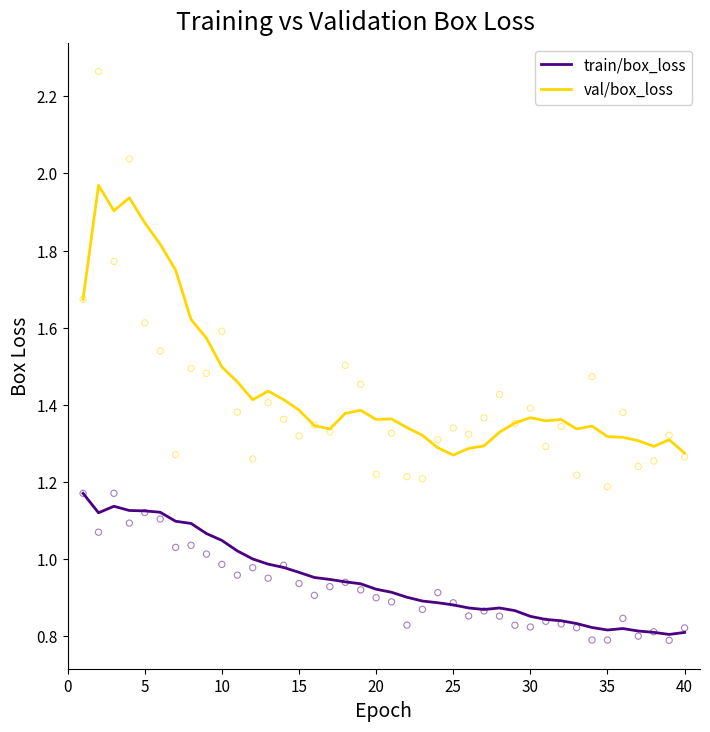

Which series has the widest spread of Y values?

val/box_loss